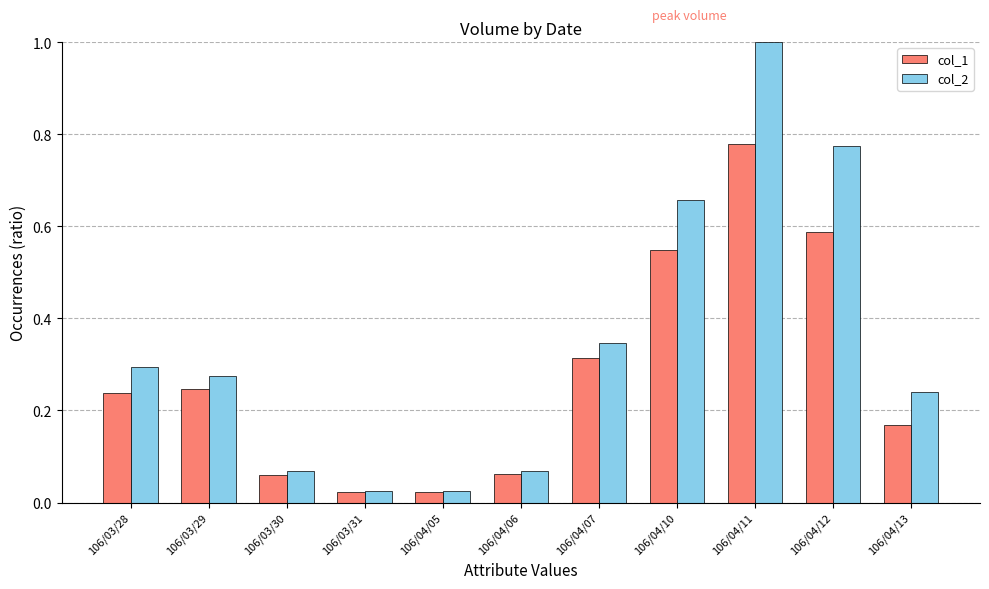

At which category is the sum across all series the highest?

106/04/11